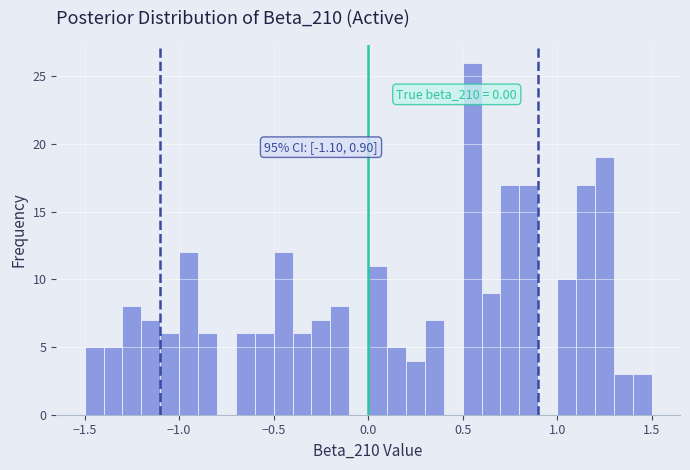

Around what value on the x-axis is the tallest bar? Give the approximate position of its centre, as read against the axis.

0.55